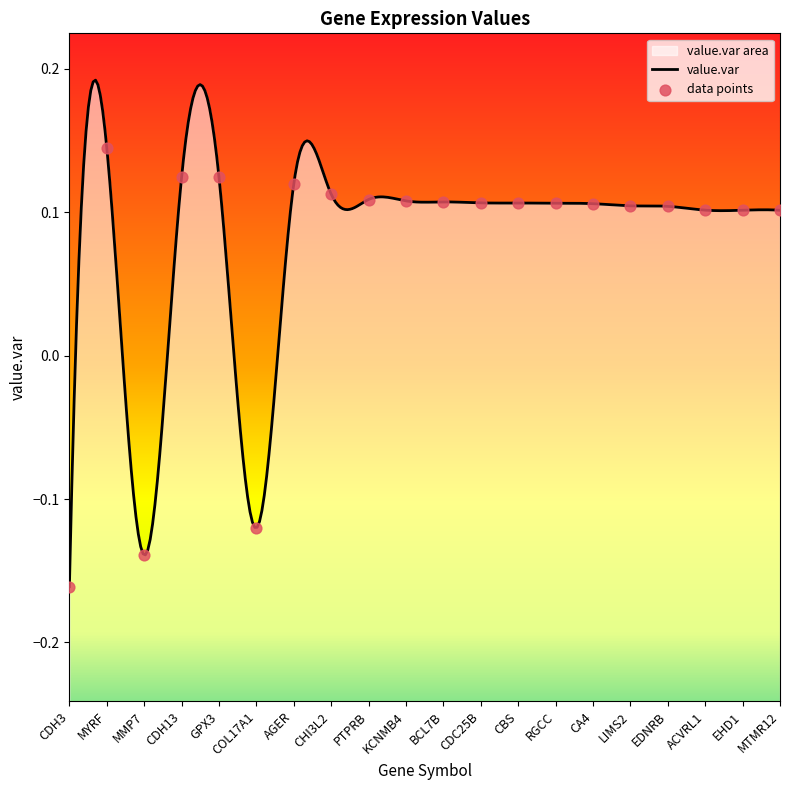

Between KCNMB4 and CA4, which is larger?

KCNMB4